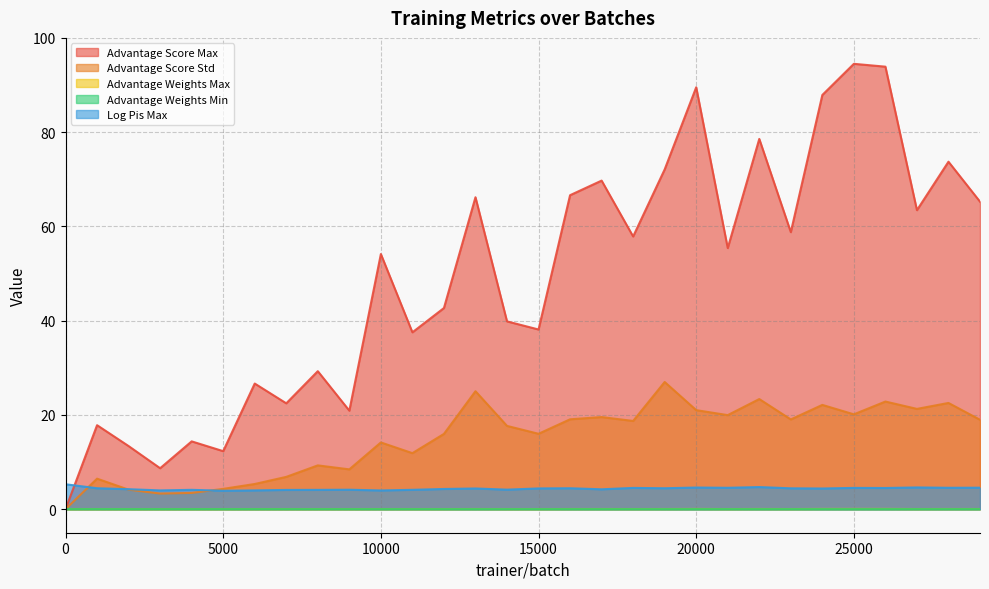

At how many categories does at least one series exceed 33?

20